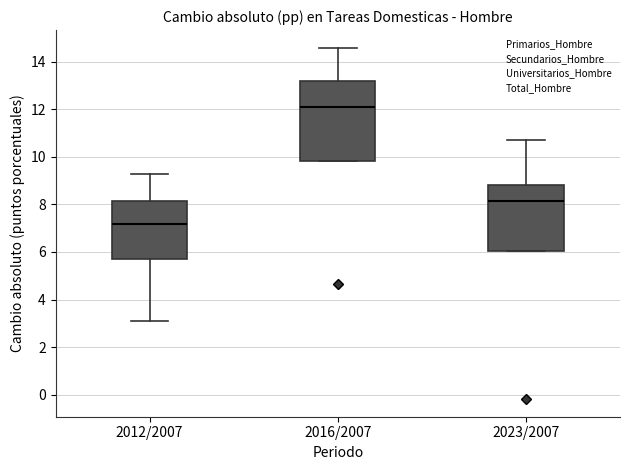

Reading left to right, read every box against the y-axis: the position of its median line, the range the box covers, and the ends of its whiskers. The values are not printed on the chart, so give them approximately, as read against the axis.

2012/2007: median 7.2, box 5.8 to 8.2, whiskers 3.2 to 9.2
2016/2007: median 12.2, box 9.8 to 13.2, whiskers 9.8 to 14.6
2023/2007: median 8.2, box 6.0 to 8.8, whiskers 6.0 to 10.6